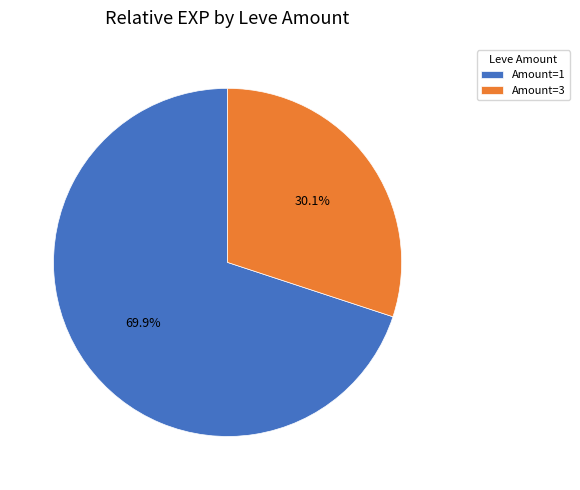

To the nearest percent, what is the average slice percentage?

50%